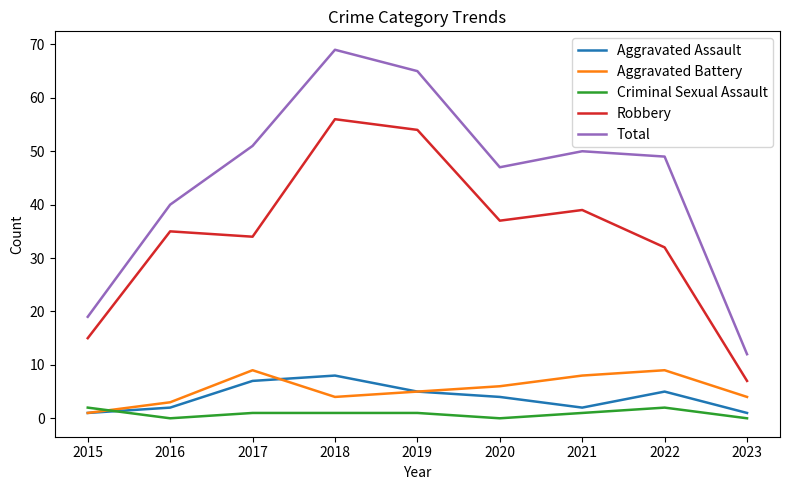

How many values in the Aggravated Battery series are below 5?

4